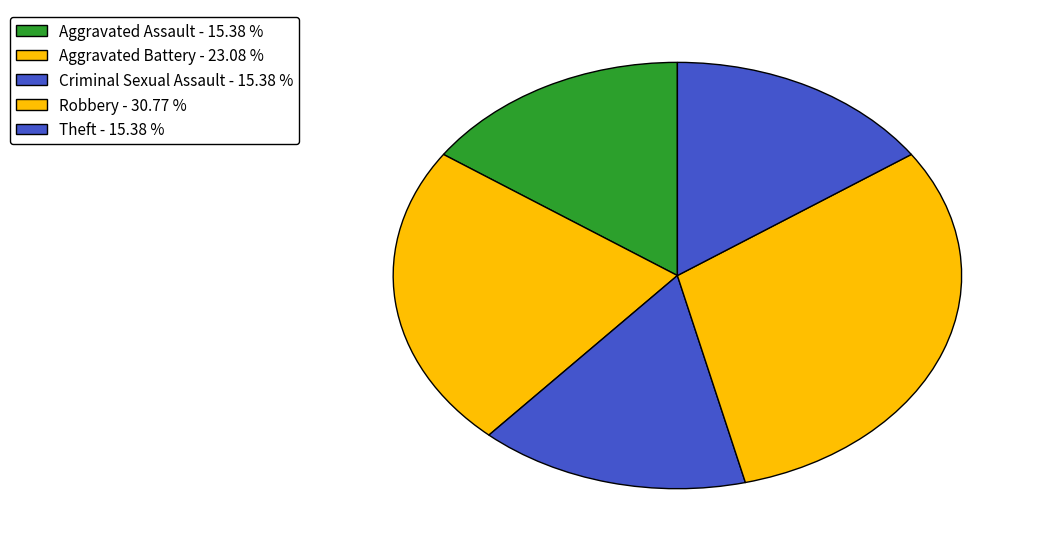

Does any single category account for the majority?

No